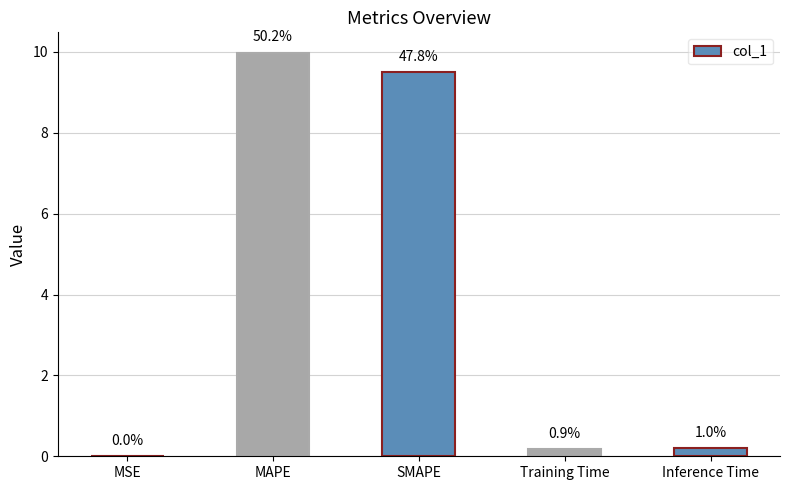

What is the label of the 1st bar from the left?

MSE